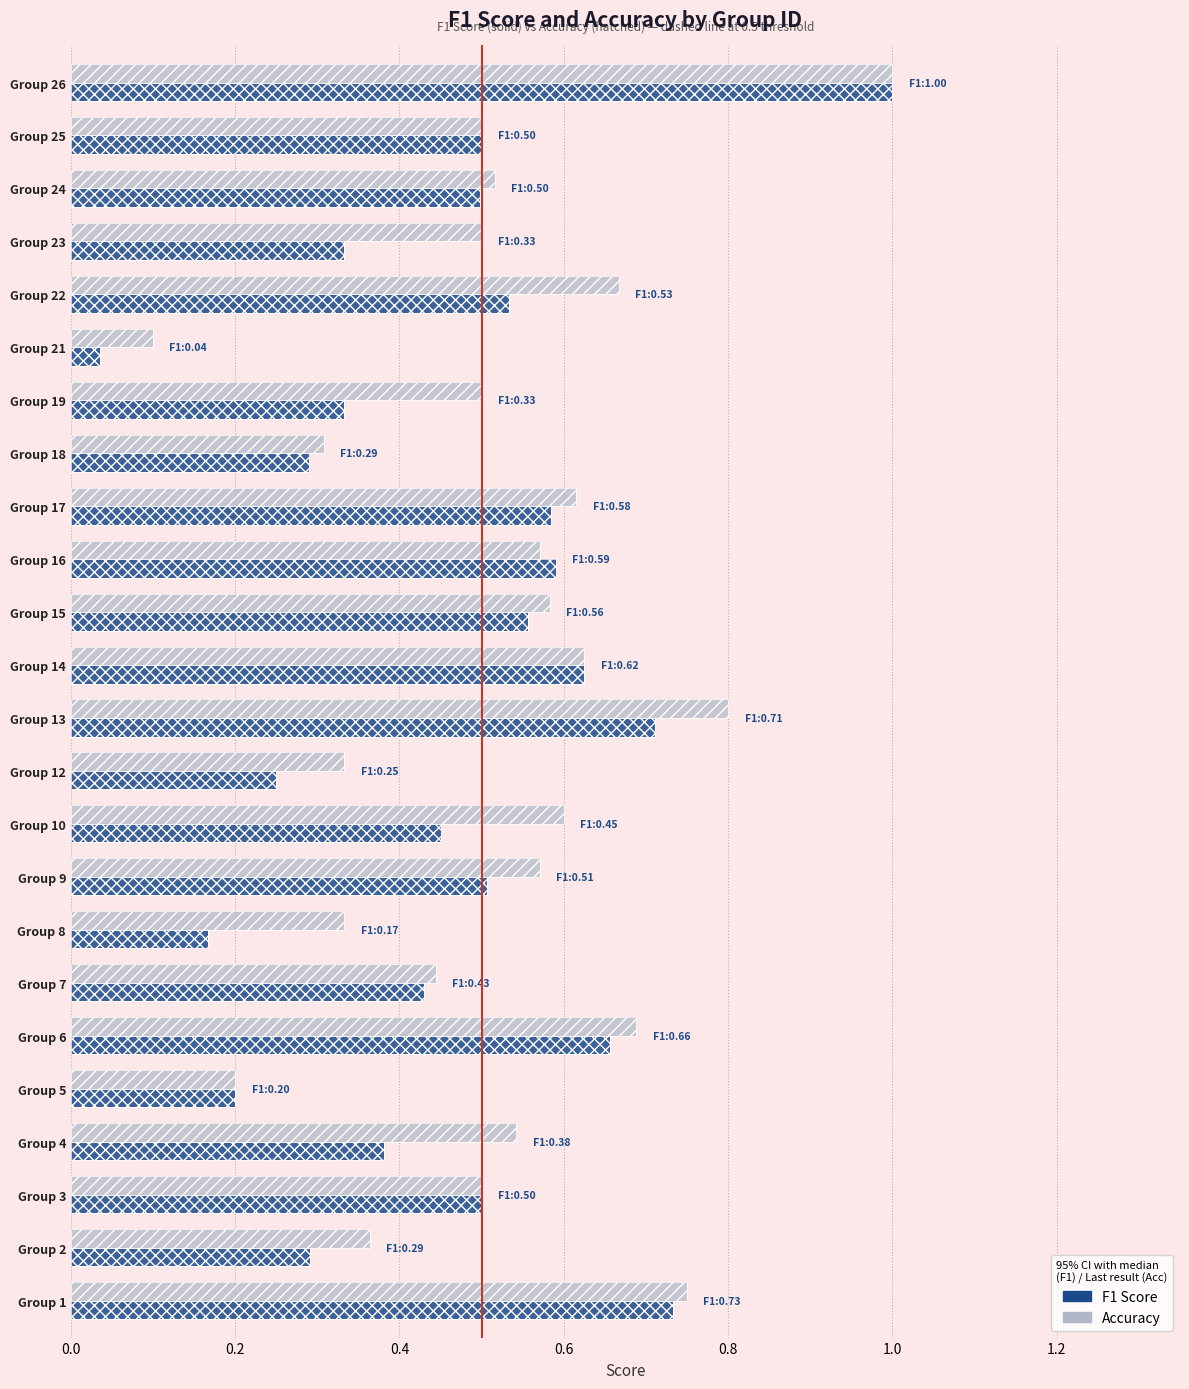

Which series has the largest range (max minus min)?

F1 Score